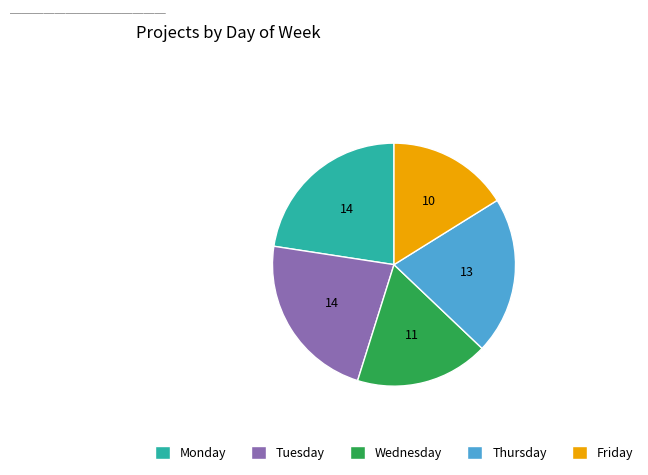

Is the sum of Thursday and Friday greater than half?

No